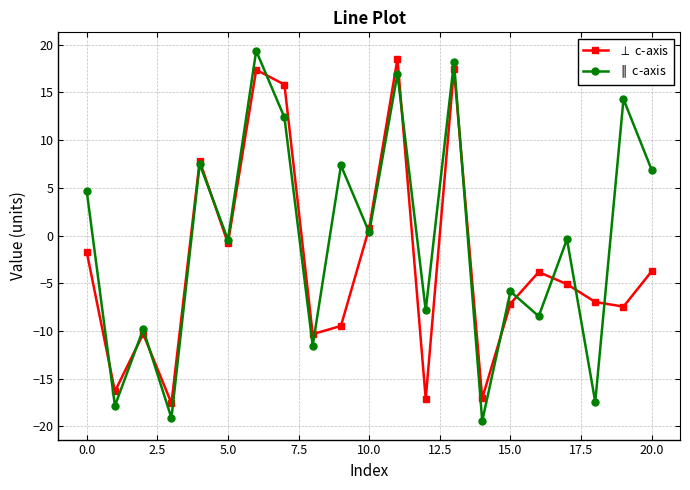

True or false: $\perp$ c-axis has more than 1 points higher than both neighbors.

True